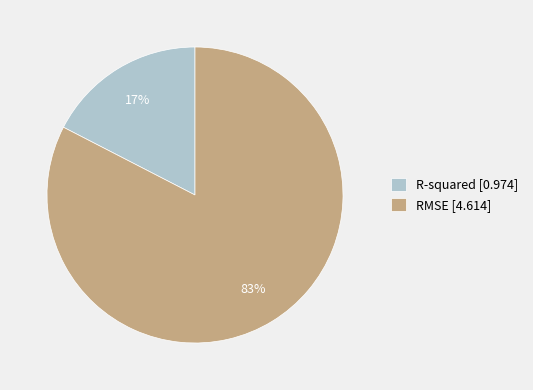

To the nearest percent, what percentage of the pie is RMSE?

83%